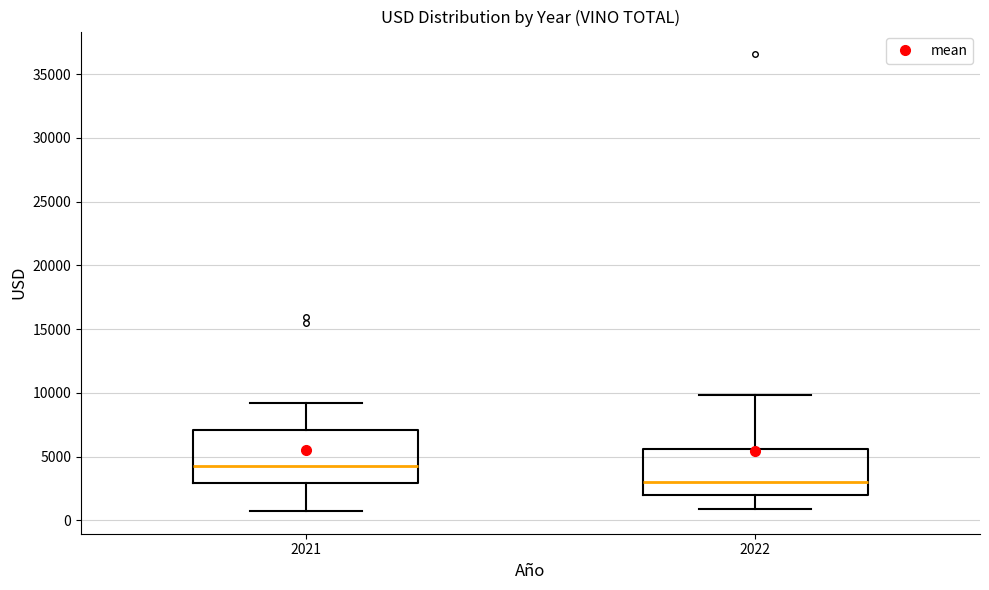

Which box's median line is the lowest?

2022